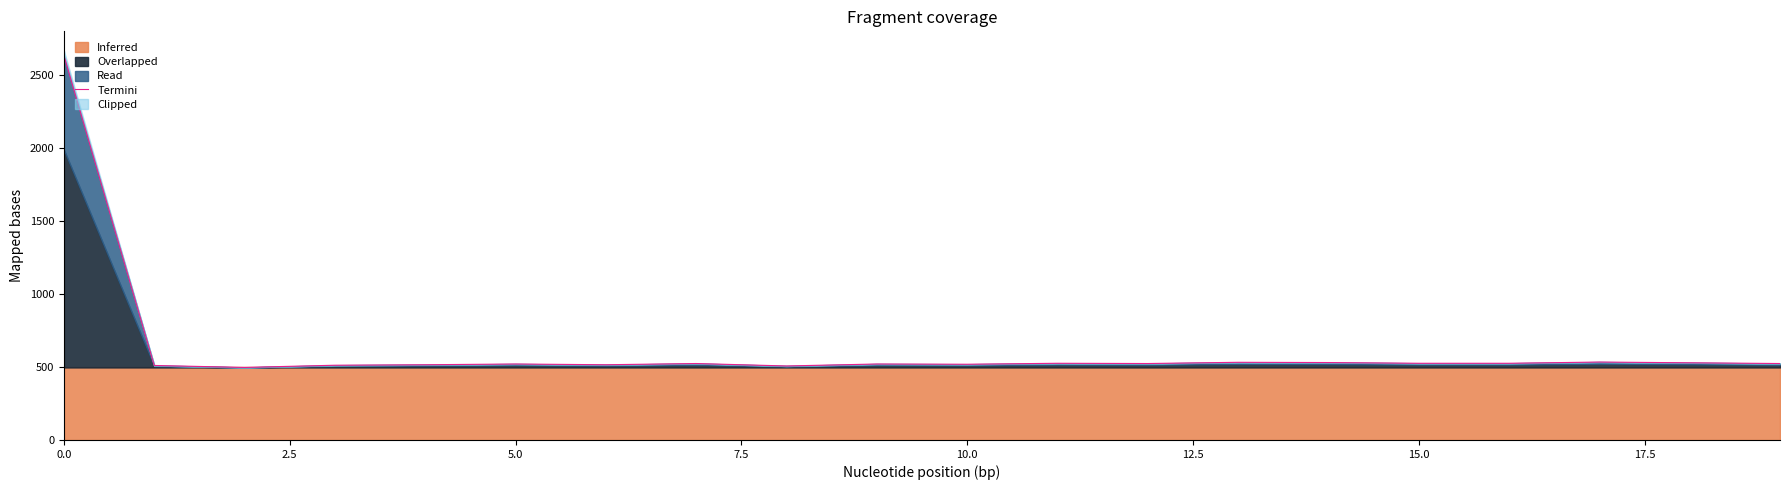

What is the average value?

626.0